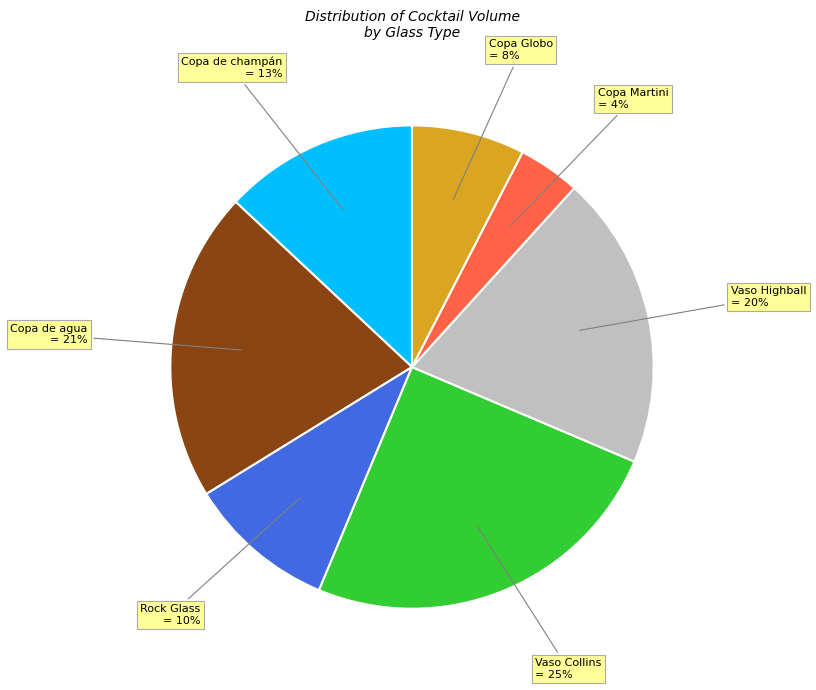

How many slices are in this pie chart?

7